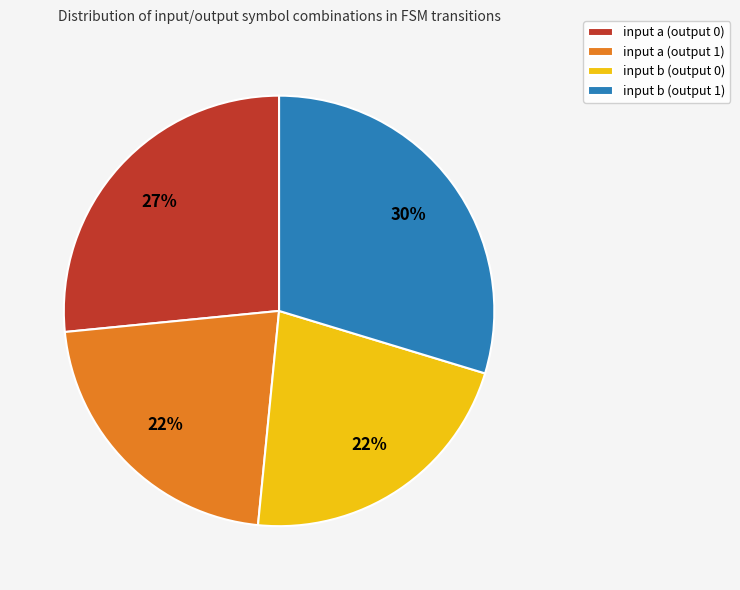

To the nearest percent, what portion does input b (output 0) represent?

22%